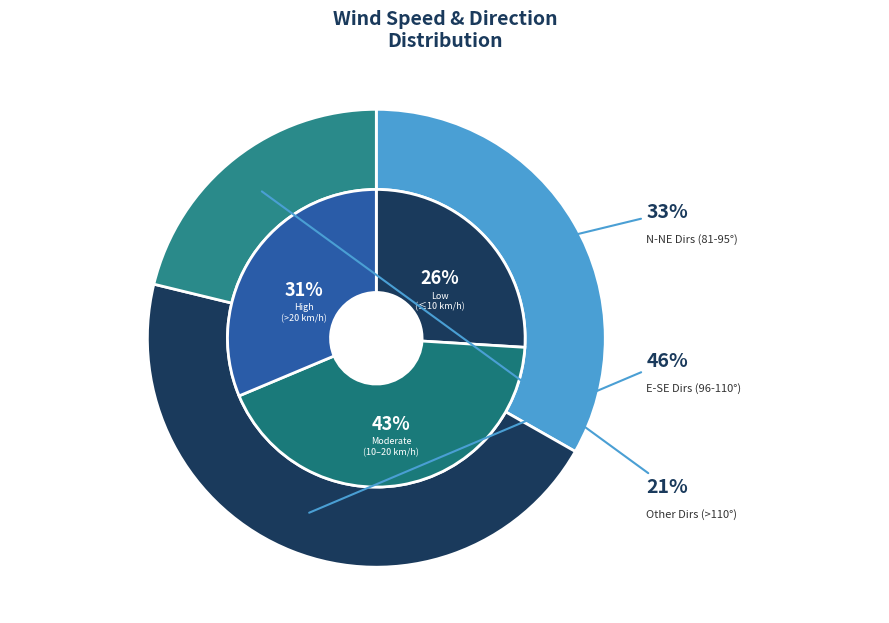

Does 98 account for over 50% of the chart?

No